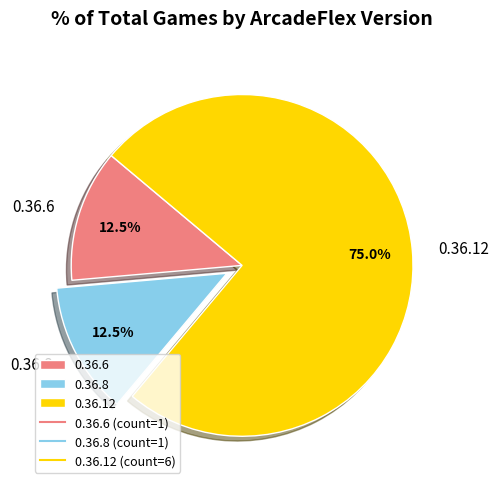

Combined, do 0.36.6 and 0.36.8 account for over 50%?

No